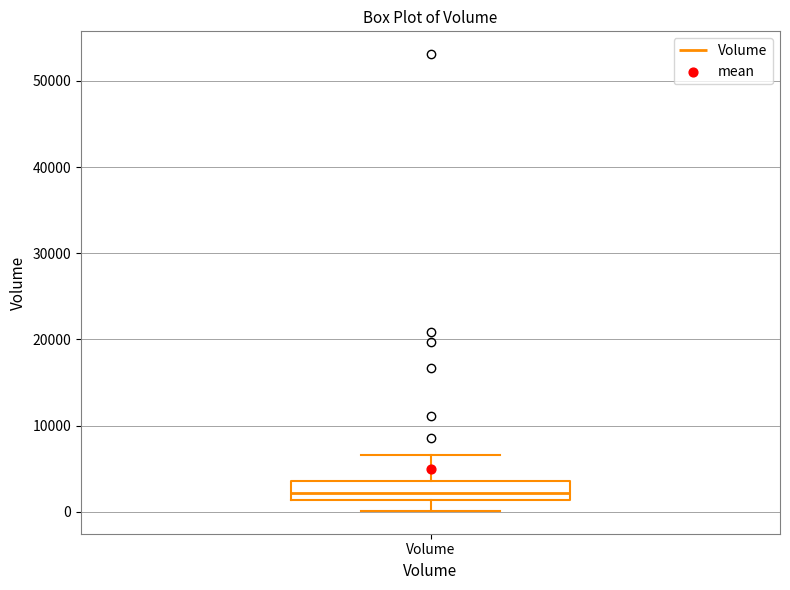

Transcribe this box plot: give where the median line is, the range the box spans, and where the two whiskers end, as read against the y-axis. The values are not printed on the chart, so give them approximately, as read against the axis.

median 2000, box 1000 to 4000, whiskers 0 to 7000